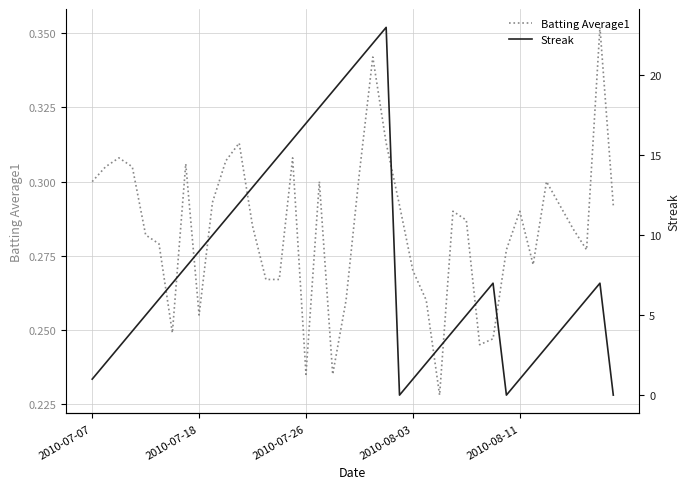

Is this an area chart (filled region under the line)?

No